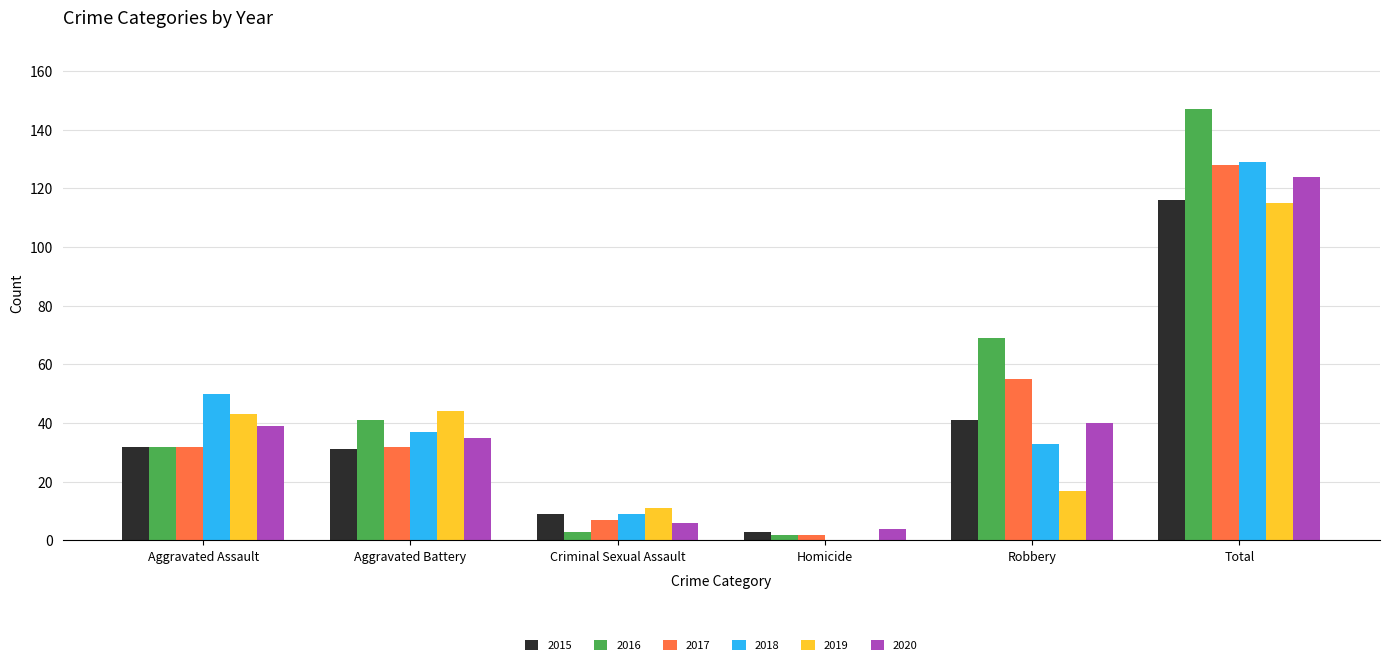

At which label is 2018 closest to 64?

Aggravated Assault